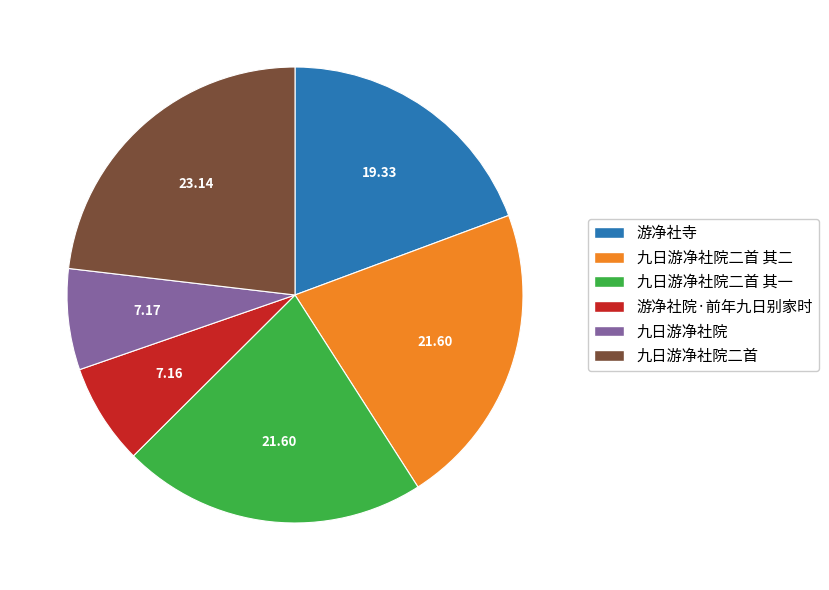

Approximately how many times larger is the value at 九日游净社院二首 compared to 九日游净社院?

3.2